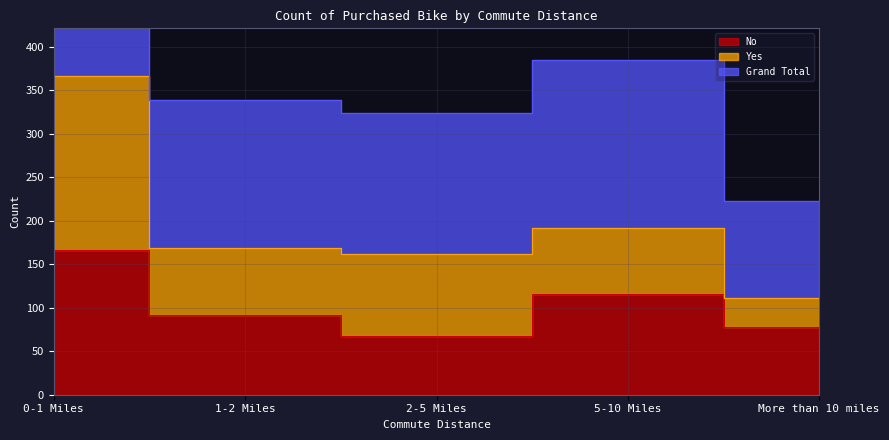

What is the label of the 4th point from the right?

1-2 Miles